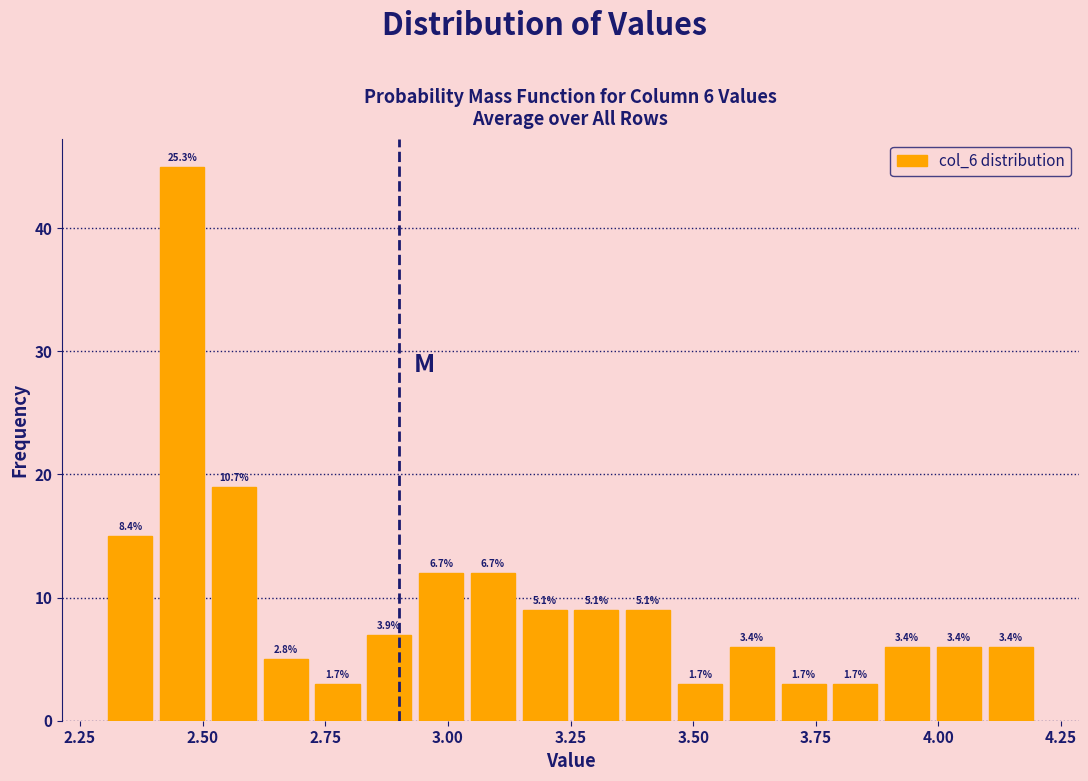

Read against the x-axis, roughly where is the centre of the tallest bar?

2.45